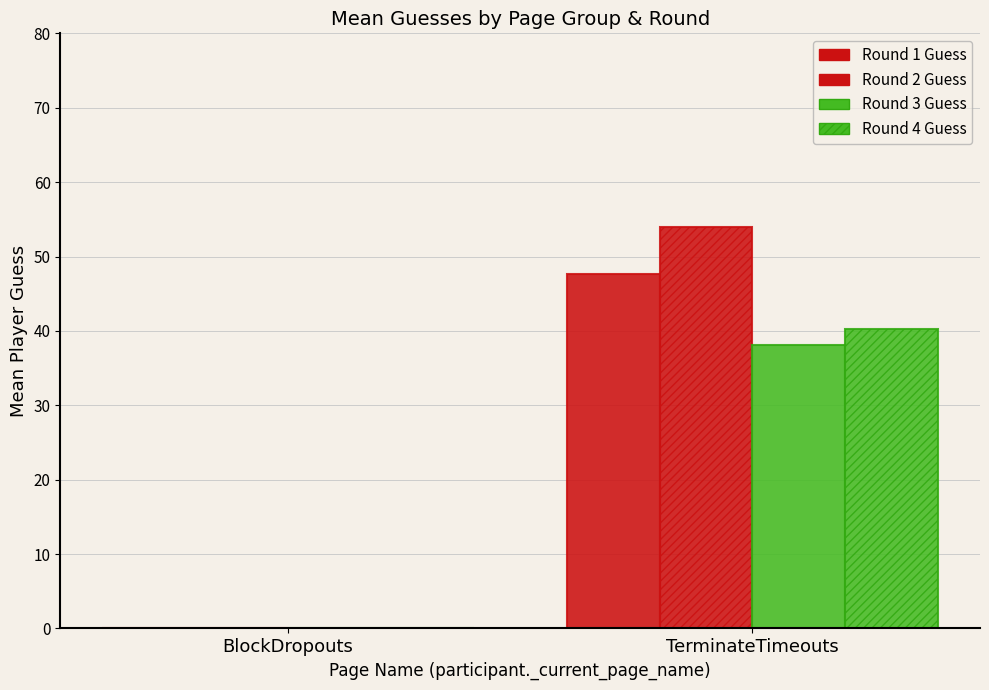

How many positive values does the Round 2 Guess series have?

1